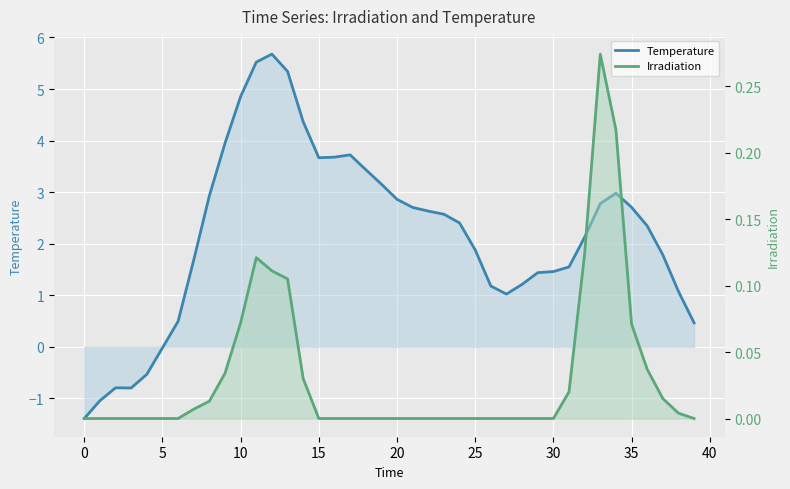

Which series has the largest total across all categories?

Temperature